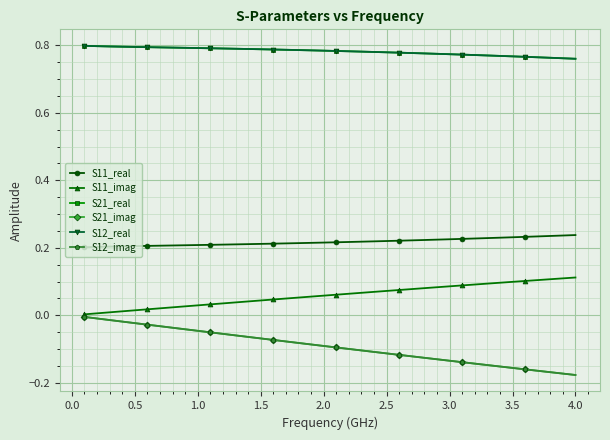

True or false: S11_imag and S12_real cross at least once.

False